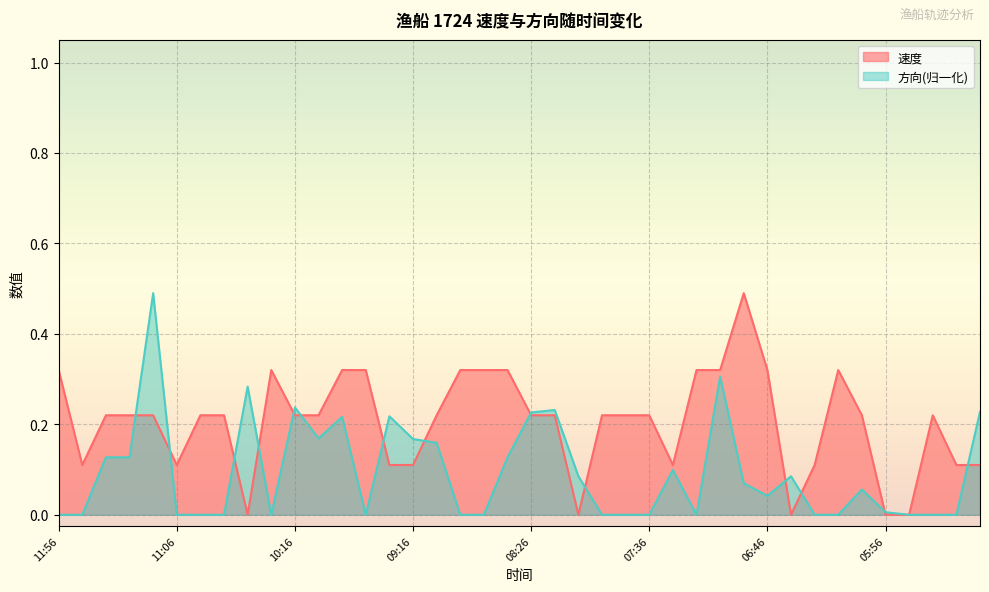

What is the difference between the maximum and minimum values in the 速度 series?

0.5